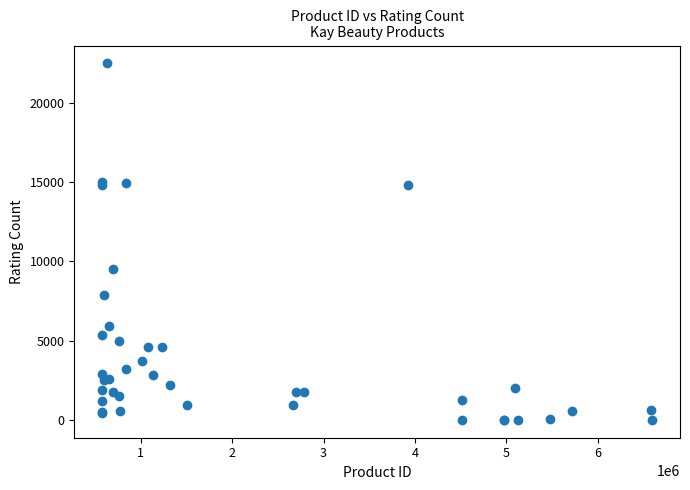

What Y value in the scatter plot is closest to 11248?

9552